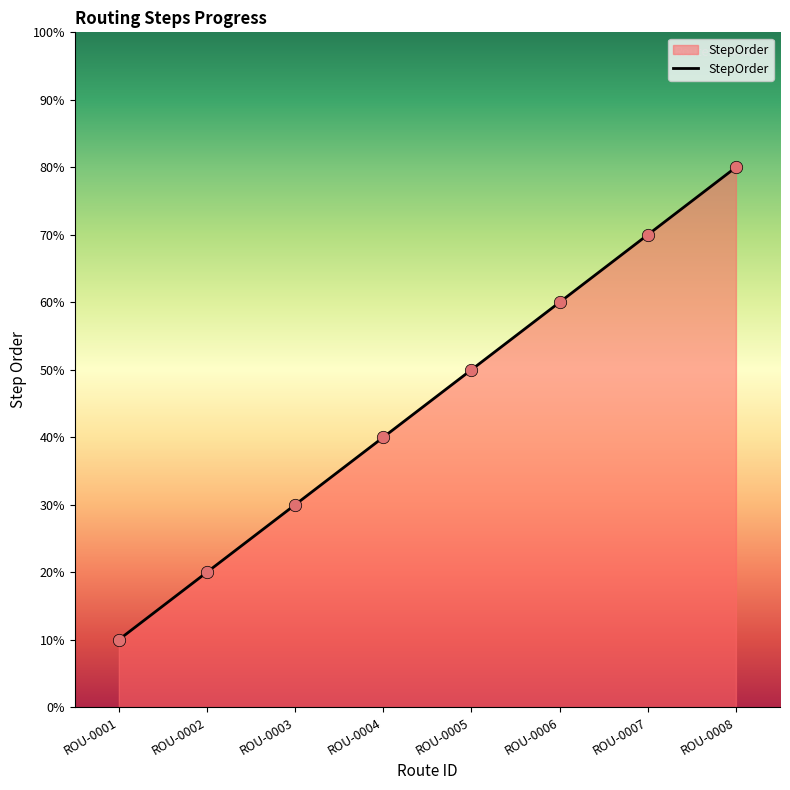

Approximately how many times larger is the value at ROU-0002 compared to ROU-0004?

0.5